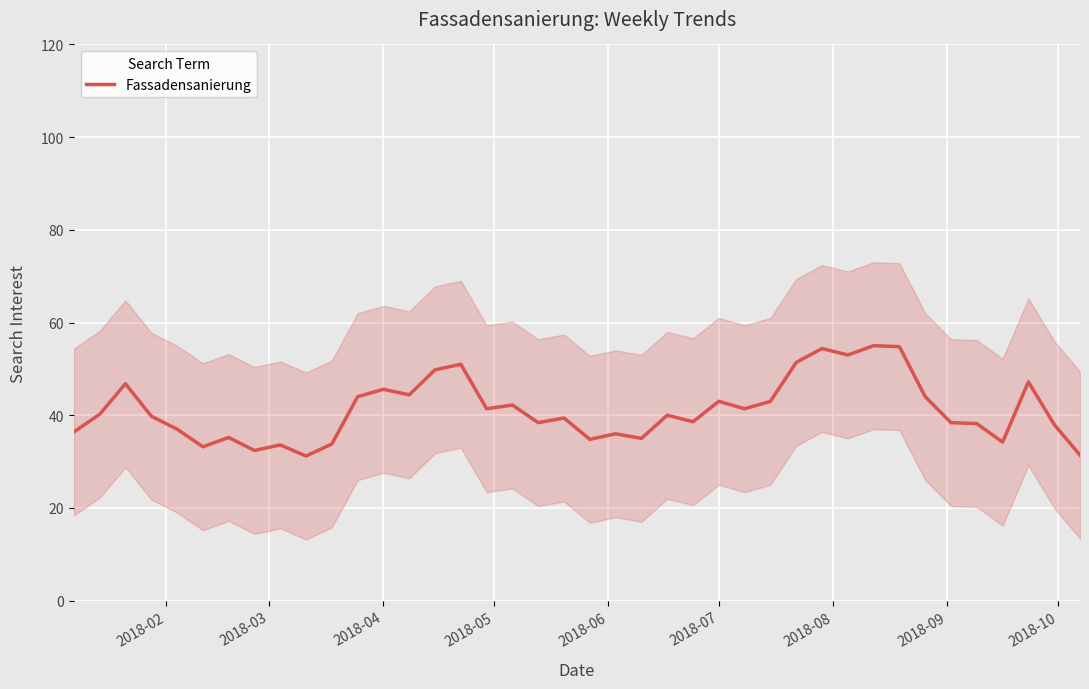

How many data points are above 40?

19